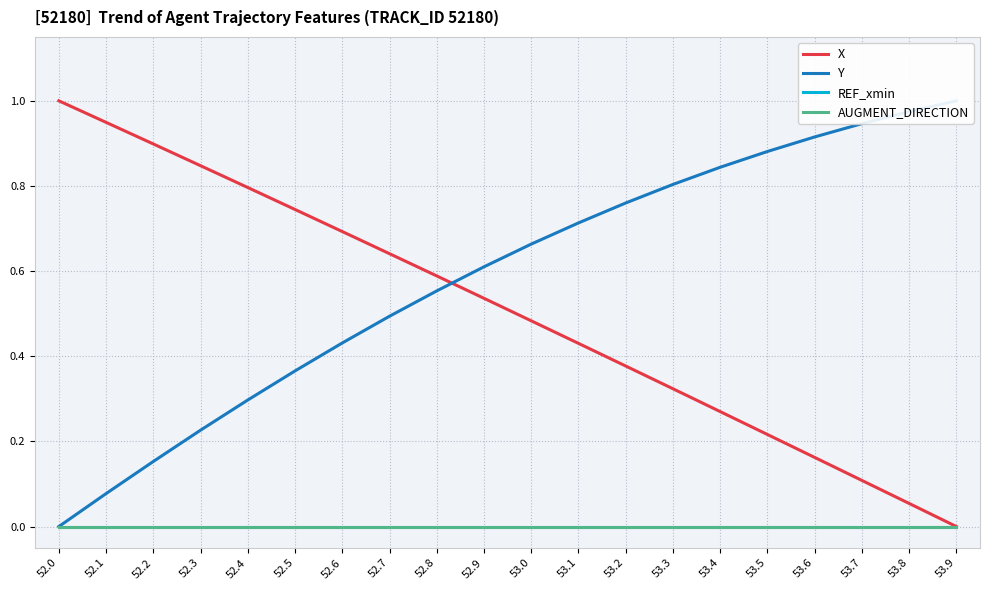

Reading left to right, list all the values displayed in this chart.

X: 52.0=1.0	52.1=0.9	52.2=0.9	52.3=0.8	52.4=0.8	52.5=0.7	52.6=0.7	52.7=0.6	52.8=0.6	52.9=0.5	53.0=0.5	53.1=0.4	53.2=0.4	53.3=0.3	53.4=0.3	53.5=0.2	53.6=0.2	53.7=0.1	53.8=0.1	53.9=0.0
Y: 52.0=0.0	52.1=0.1	52.2=0.2	52.3=0.2	52.4=0.3	52.5=0.4	52.6=0.4	52.7=0.5	52.8=0.6	52.9=0.6	53.0=0.7	53.1=0.7	53.2=0.8	53.3=0.8	53.4=0.8	53.5=0.9	53.6=0.9	53.7=0.9	53.8=1.0	53.9=1.0
REF_xmin: 52.0=0.0	52.1=0.0	52.2=0.0	52.3=0.0	52.4=0.0	52.5=0.0	52.6=0.0	52.7=0.0	52.8=0.0	52.9=0.0	53.0=0.0	53.1=0.0	53.2=0.0	53.3=0.0	53.4=0.0	53.5=0.0	53.6=0.0	53.7=0.0	53.8=0.0	53.9=0.0
AUGMENT_DIRECTION: 52.0=0.0	52.1=0.0	52.2=0.0	52.3=0.0	52.4=0.0	52.5=0.0	52.6=0.0	52.7=0.0	52.8=0.0	52.9=0.0	53.0=0.0	53.1=0.0	53.2=0.0	53.3=0.0	53.4=0.0	53.5=0.0	53.6=0.0	53.7=0.0	53.8=0.0	53.9=0.0